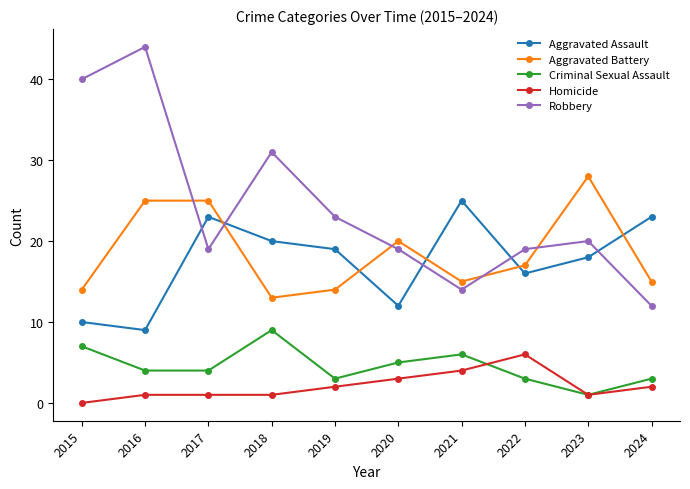

What is the difference between the Aggravated Assault values at 2023 and 2018?

2